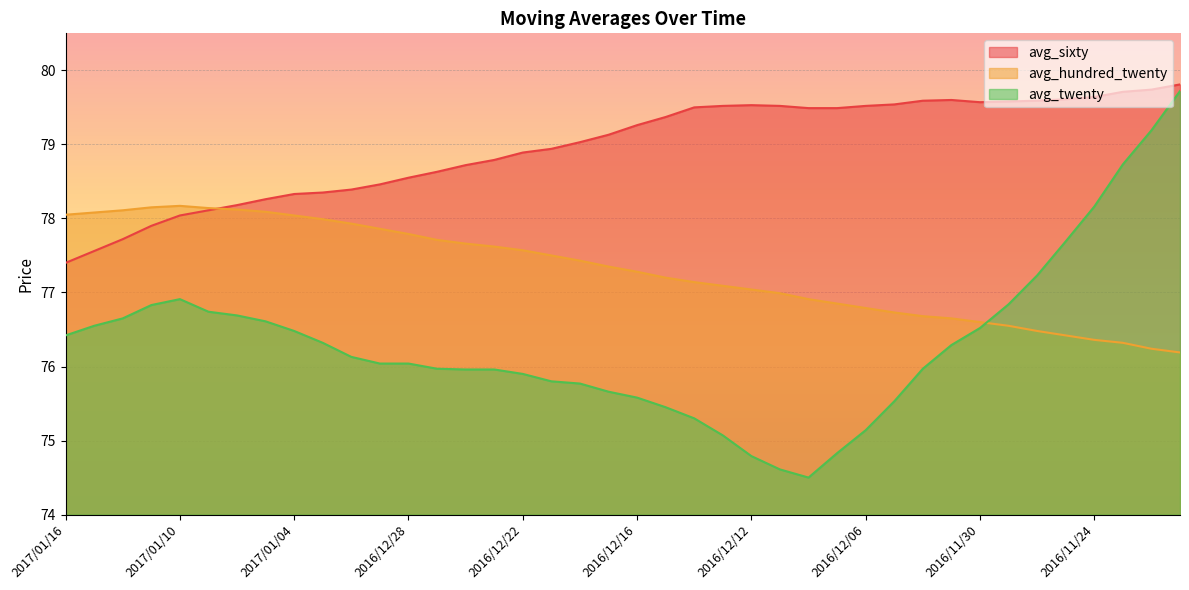

True or false: avg_twenty and avg_sixty intersect in this chart.

False